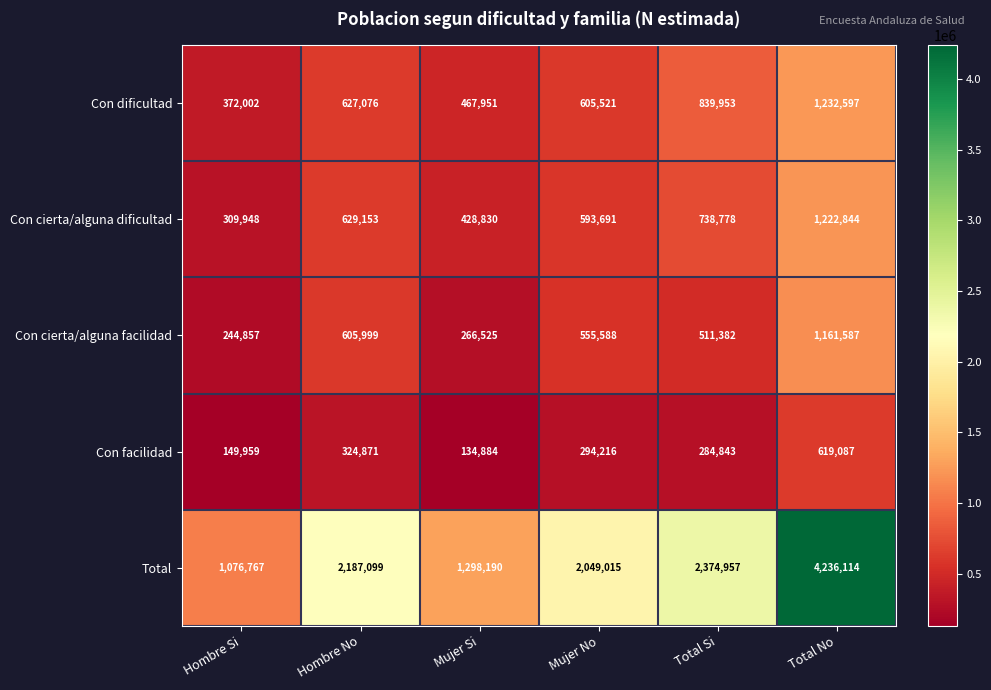

Reading left to right, what are all the values shown in this chart?

Con dificultad: Hombre Si=372002	Hombre No=627076	Mujer Si=467951	Mujer No=605521	Total Si=839953	Total No=1232597
Con cierta/alguna dificultad: Hombre Si=309948	Hombre No=629153	Mujer Si=428830	Mujer No=593691	Total Si=738778	Total No=1222844
Con cierta/alguna facilidad: Hombre Si=244857	Hombre No=605999	Mujer Si=266525	Mujer No=555588	Total Si=511382	Total No=1161587
Con facilidad: Hombre Si=149959	Hombre No=324871	Mujer Si=134884	Mujer No=294216	Total Si=284843	Total No=619087
Total: Hombre Si=1076767	Hombre No=2187099	Mujer Si=1298190	Mujer No=2049015	Total Si=2374957	Total No=4236114